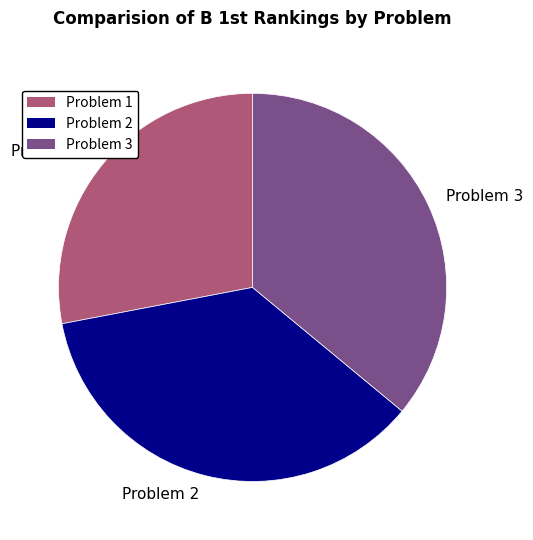

What is the ratio of the value at Problem 2 to the value at Problem 3?

1.0